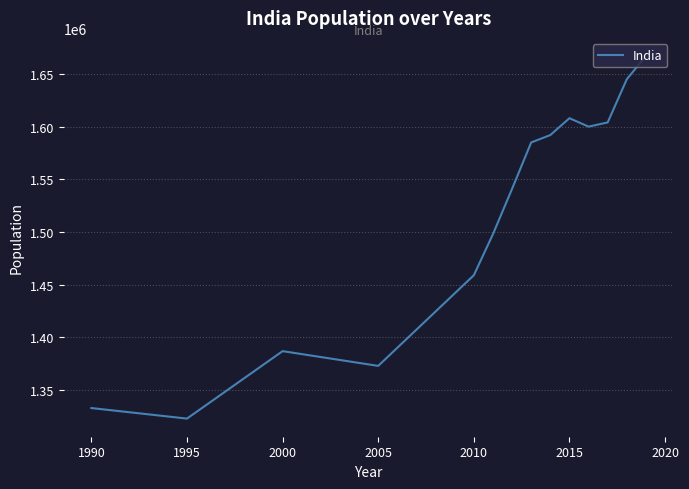

What is the difference between the maximum and minimum values?

344000